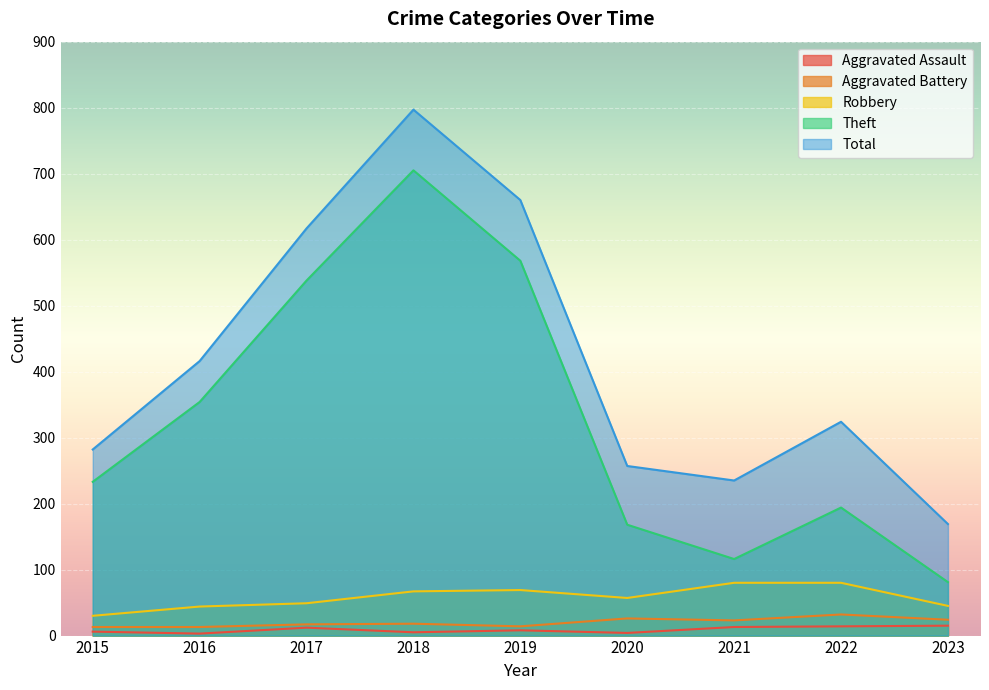

Which series has the largest range (max minus min)?

Total